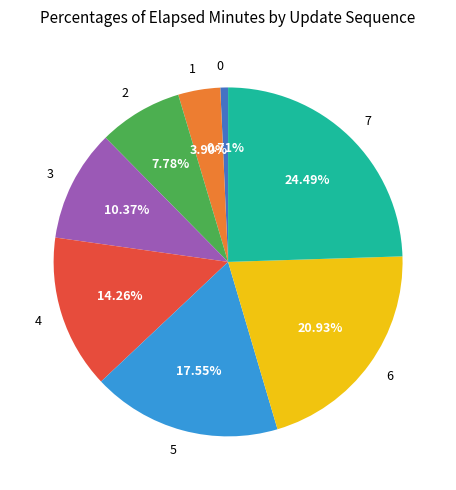

Do 4 and 1 together represent more than half of the pie?

No